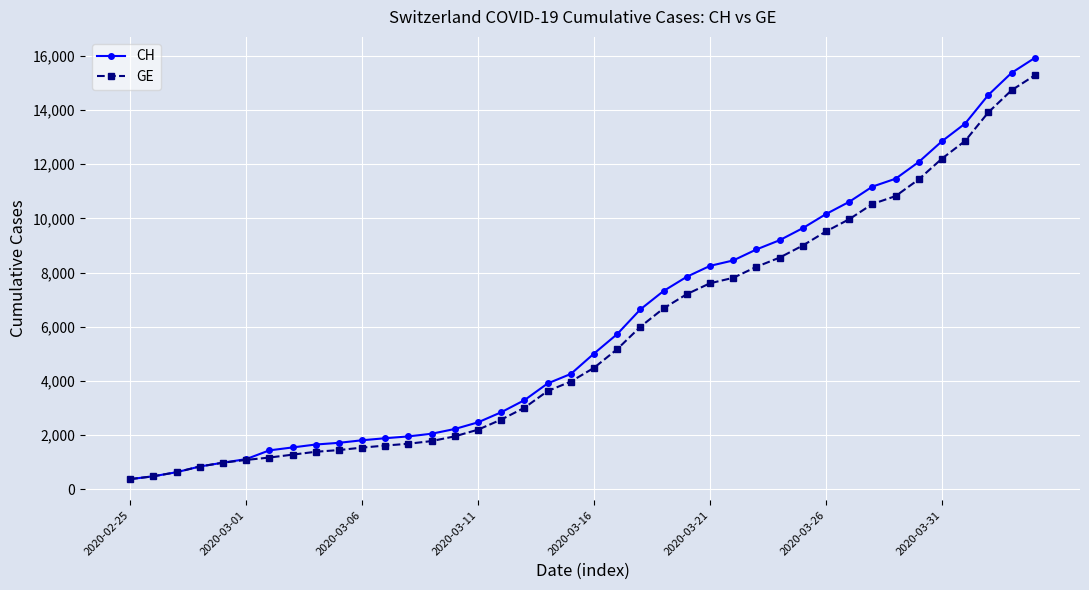

Which series has the widest spread of values?

CH